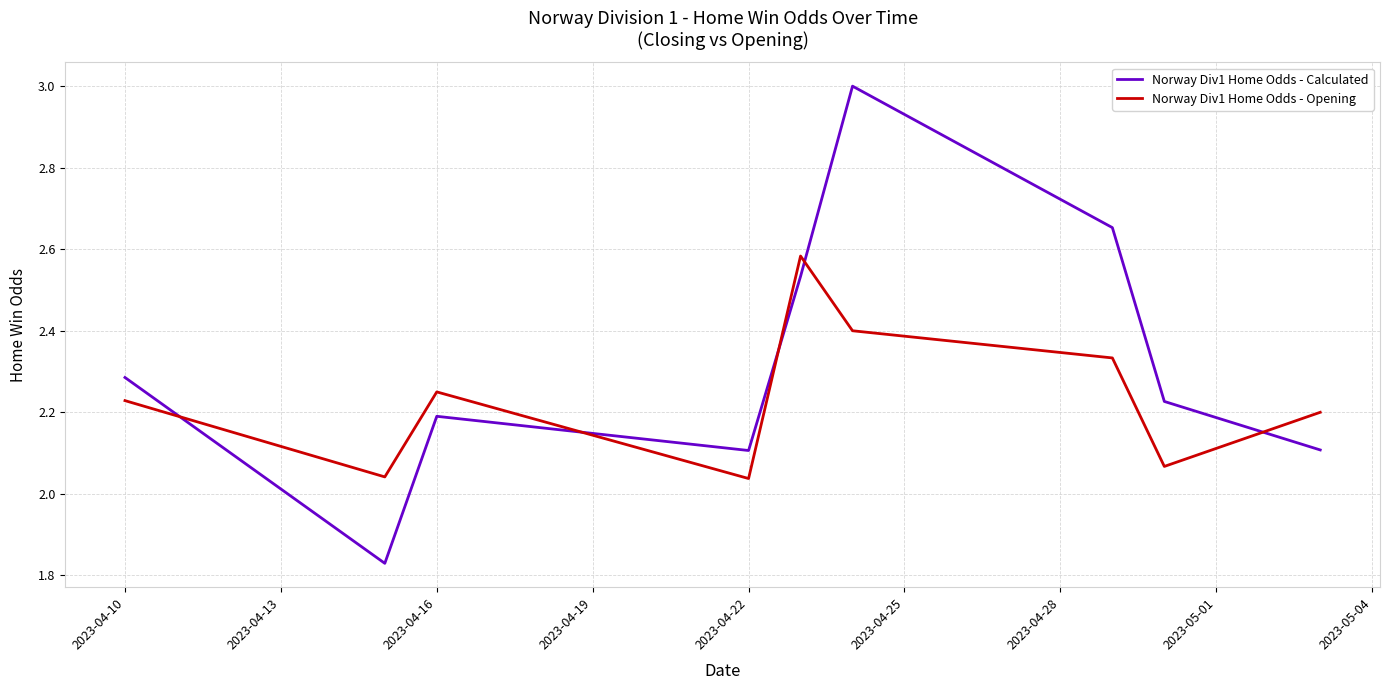

What is the difference between the maximum and minimum values in the Norway Div1 Home Odds - Calculated series?

1.2